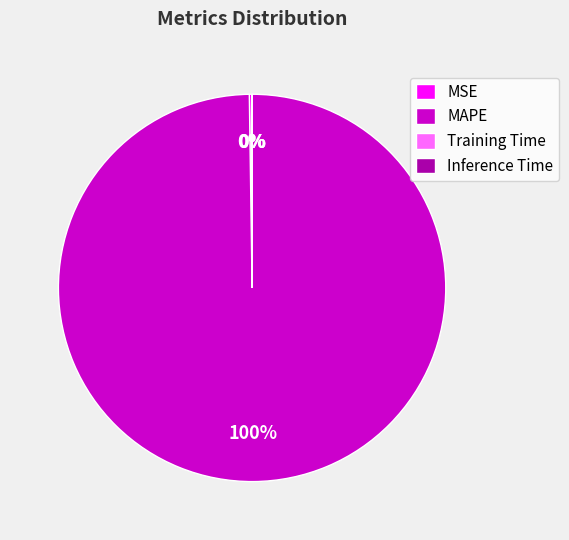

Does MAPE account for over 50% of the chart?

Yes